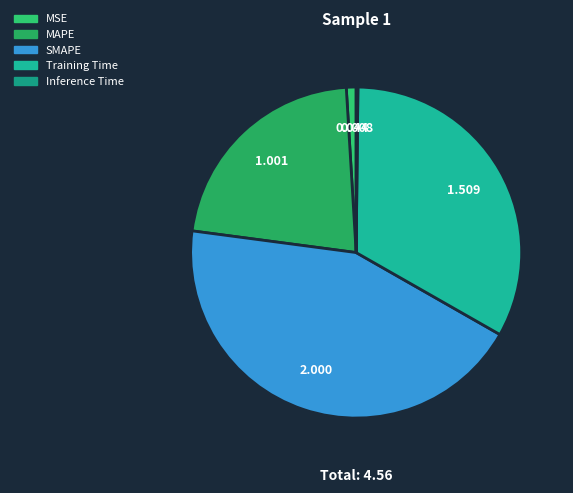

How much of the chart is everything except Training Time?

66.9%